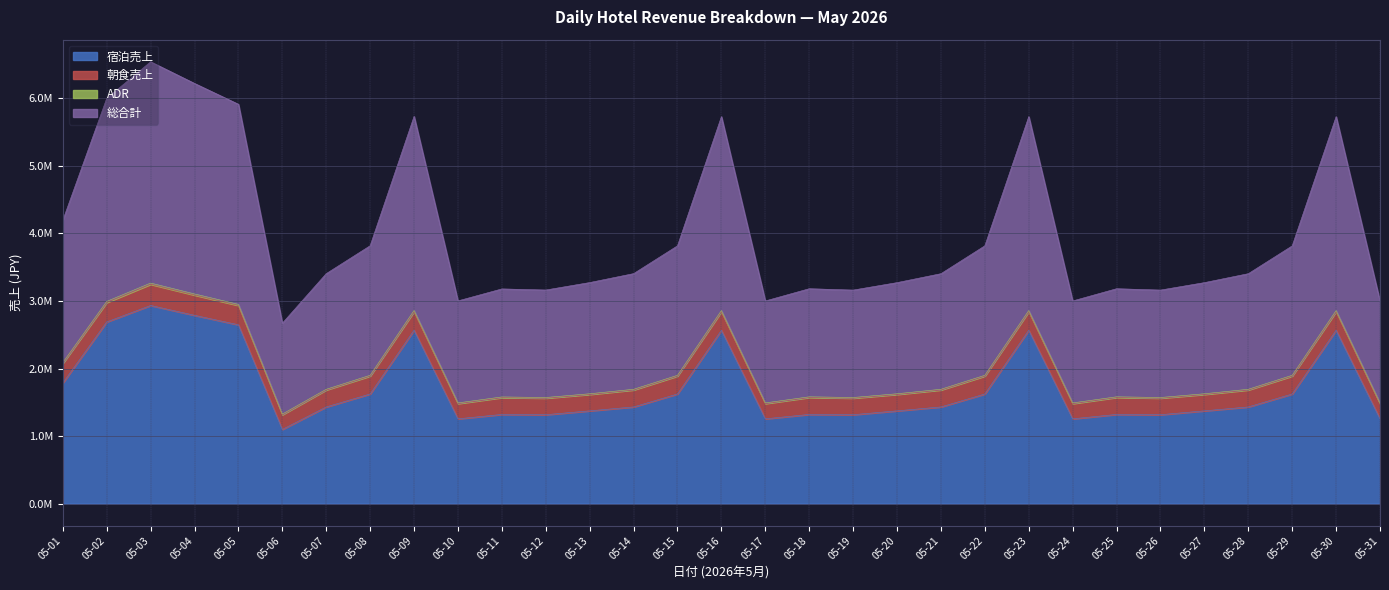

Which label corresponds to the smallest value in the chart?

05-06